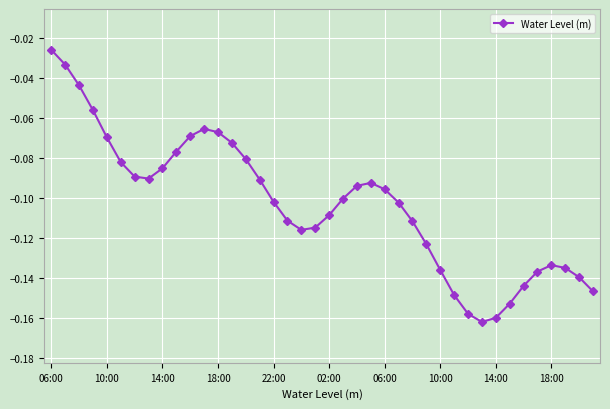

What is the sum of all values?

-4.1